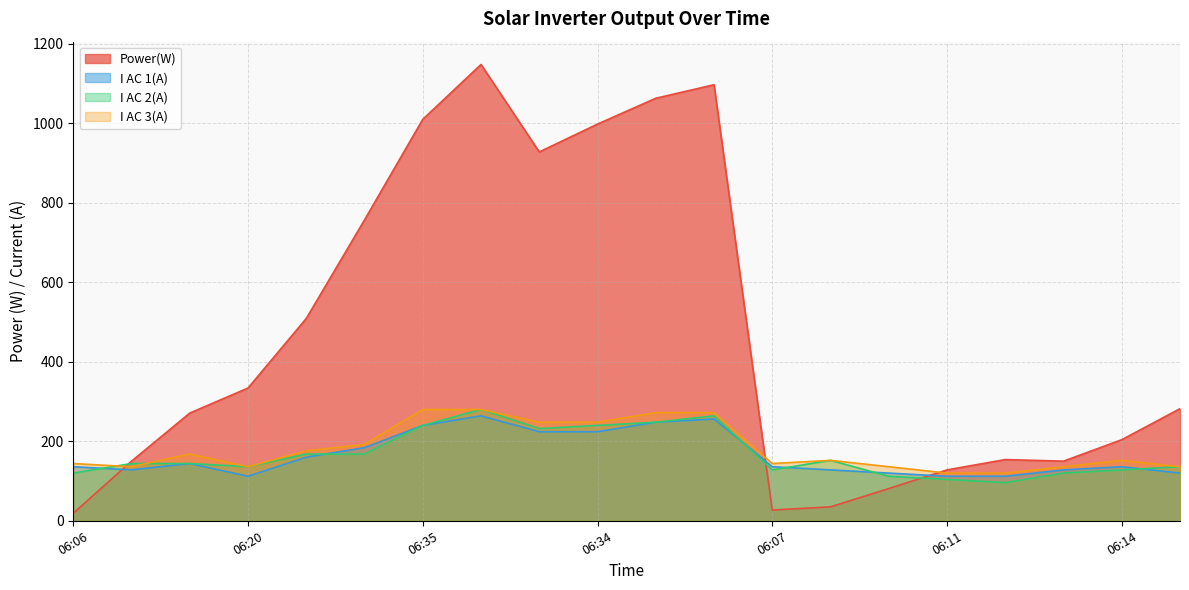

True or false: I AC 3(A) and I AC 2(A) intersect in this chart.

True